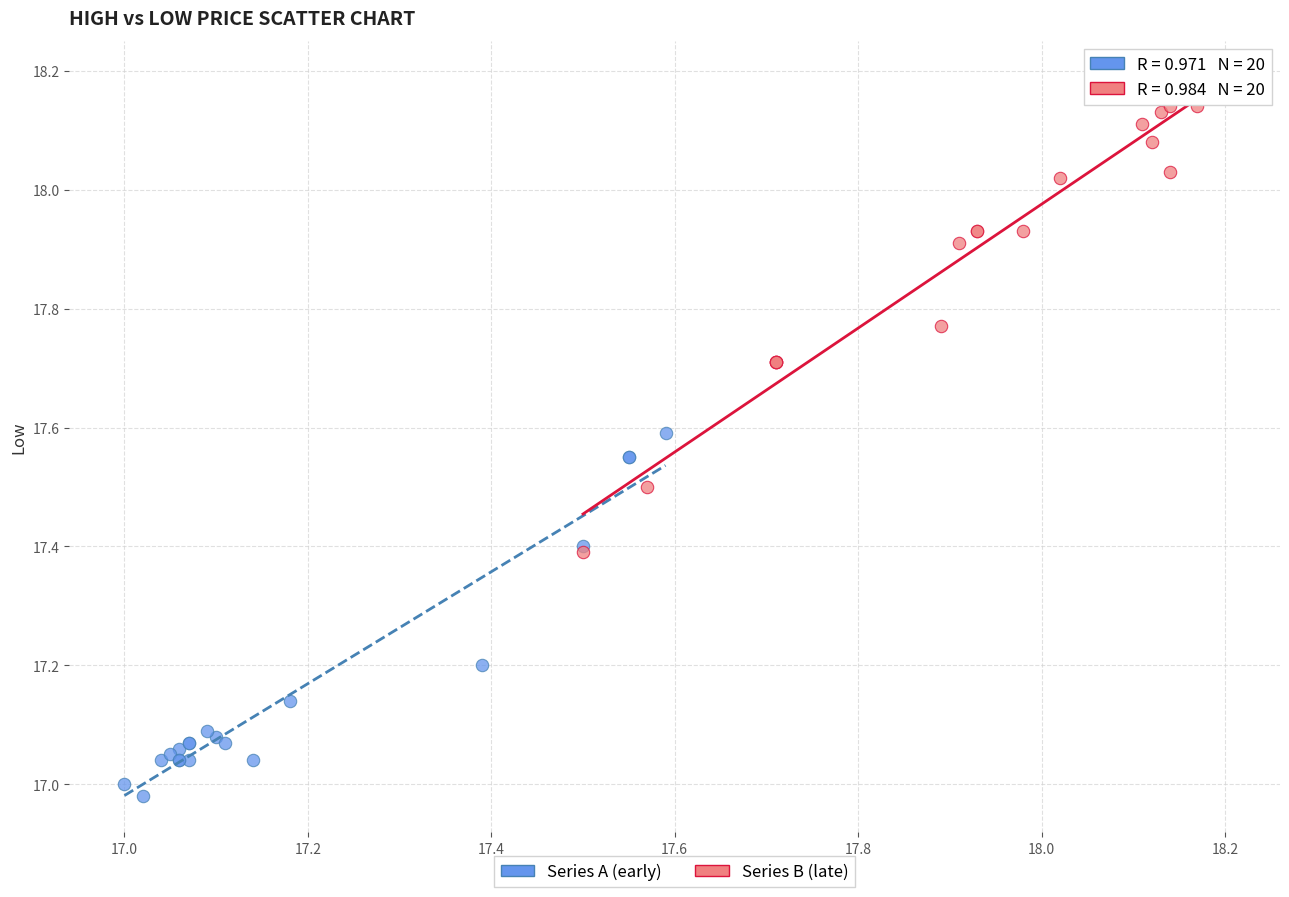

Which series has the widest spread of Y values?

Series B (late)